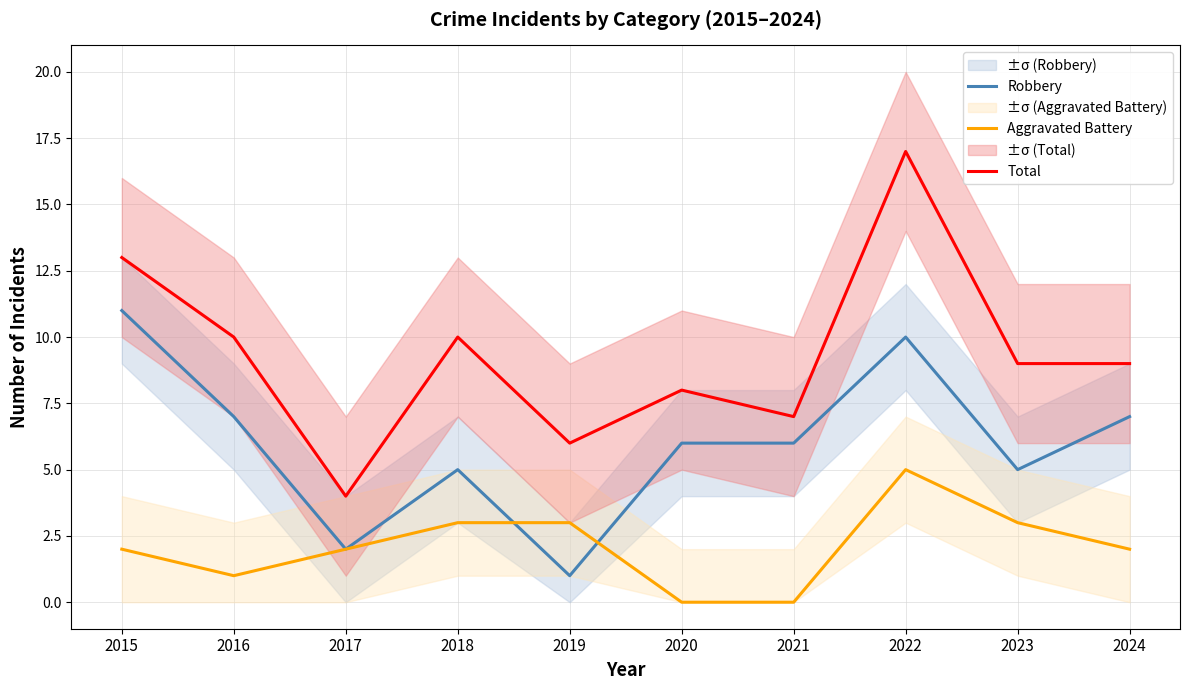

How many Robbery values are between 5 and 7?

6